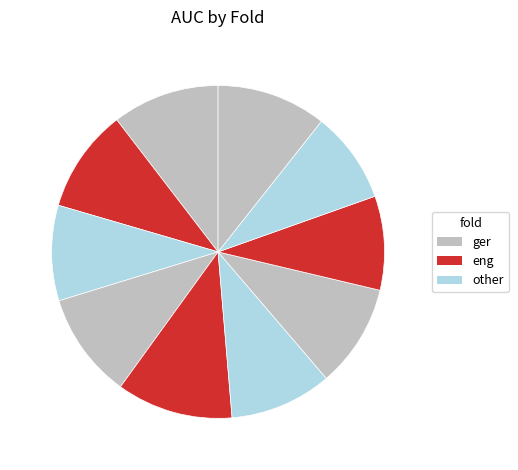

How many segments does this pie chart have?

10